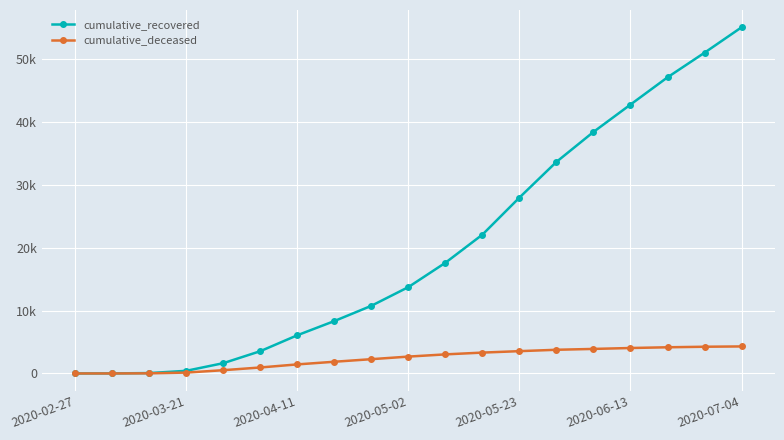

Reading left to right, transcribe all the data shown in this chart.

cumulative_recovered: 3	10	63	423	1635	3540	6072	8326	10750	13723	17589	22060	27947	33620	38378	42727	47055	50966	55005
cumulative_deceased: 0	1	20	141	519	952	1441	1862	2271	2680	3033	3316	3546	3765	3900	4046	4161	4247	4297